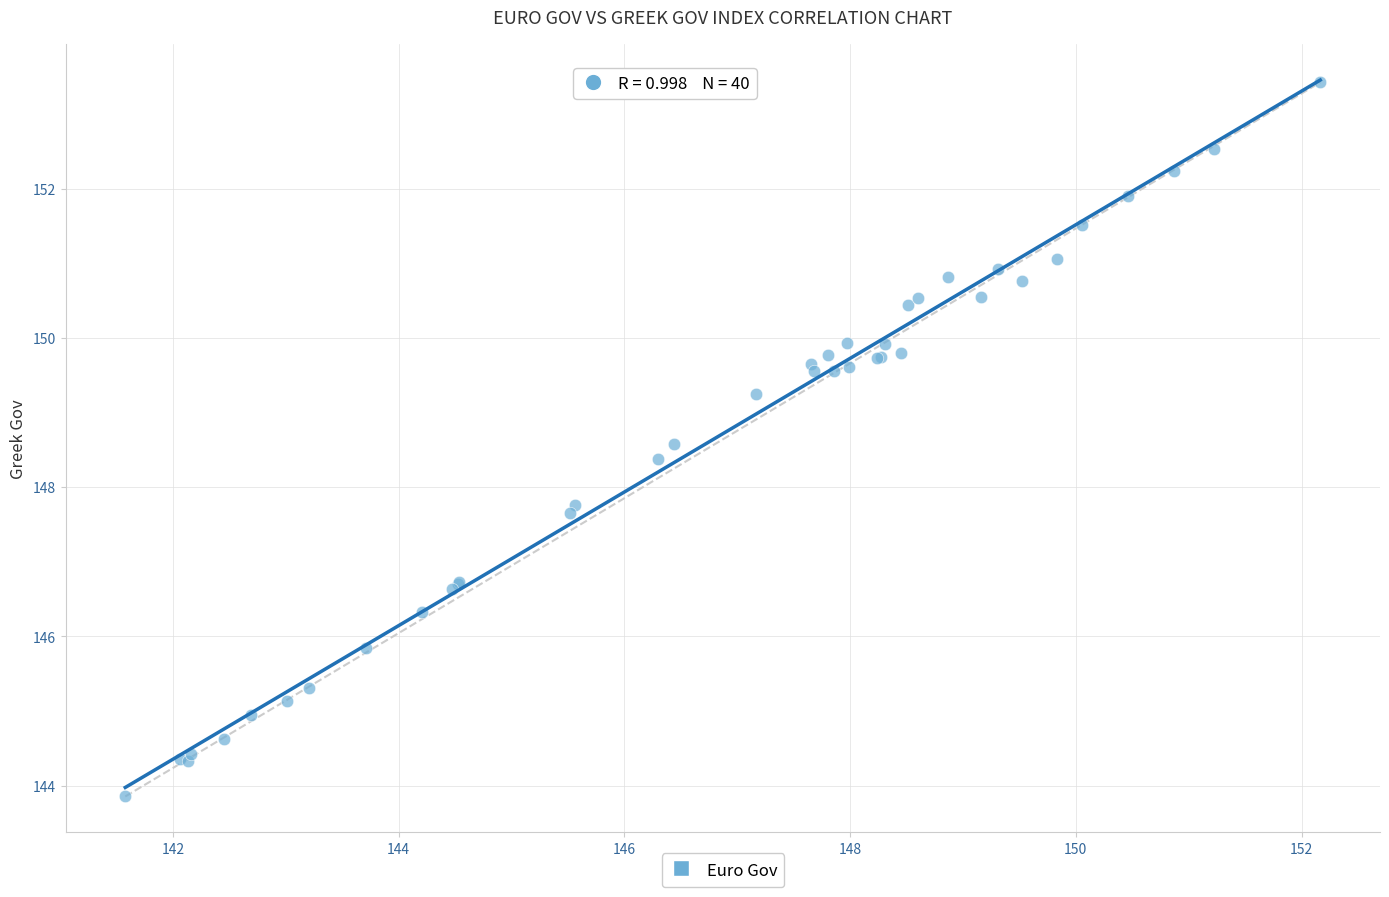

What Y value in the scatter plot is closest to 148?

147.8